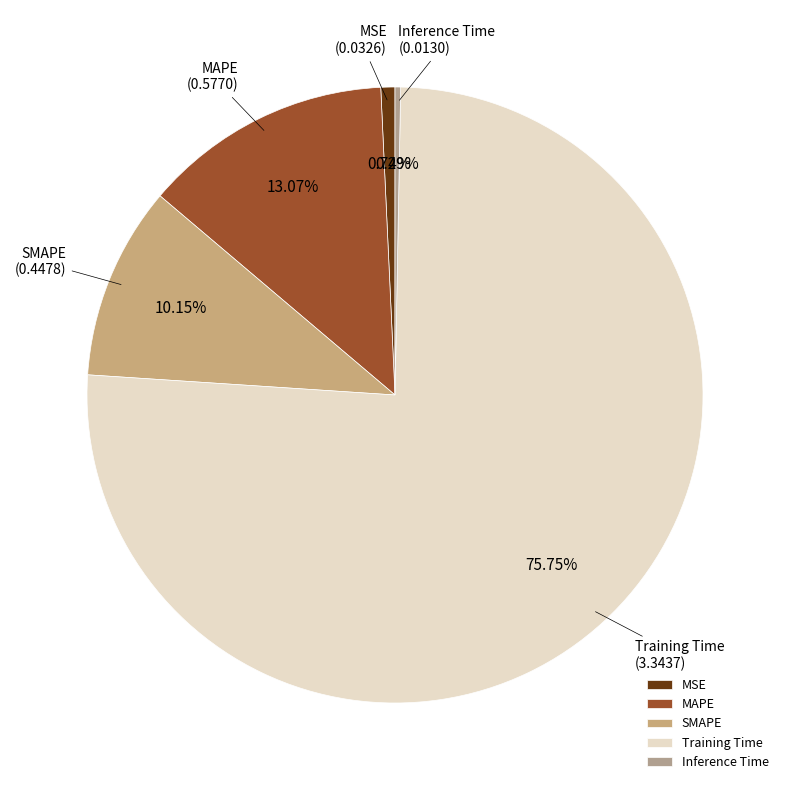

Which slice is the largest?

Training Time